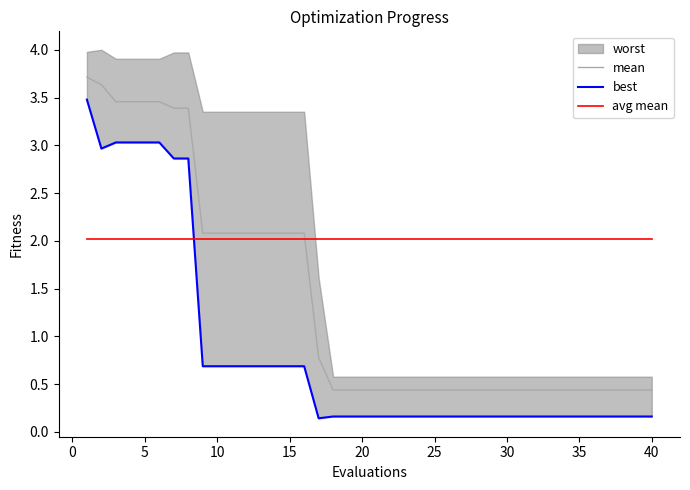

What is the lowest value of the avg mean series?

2.0